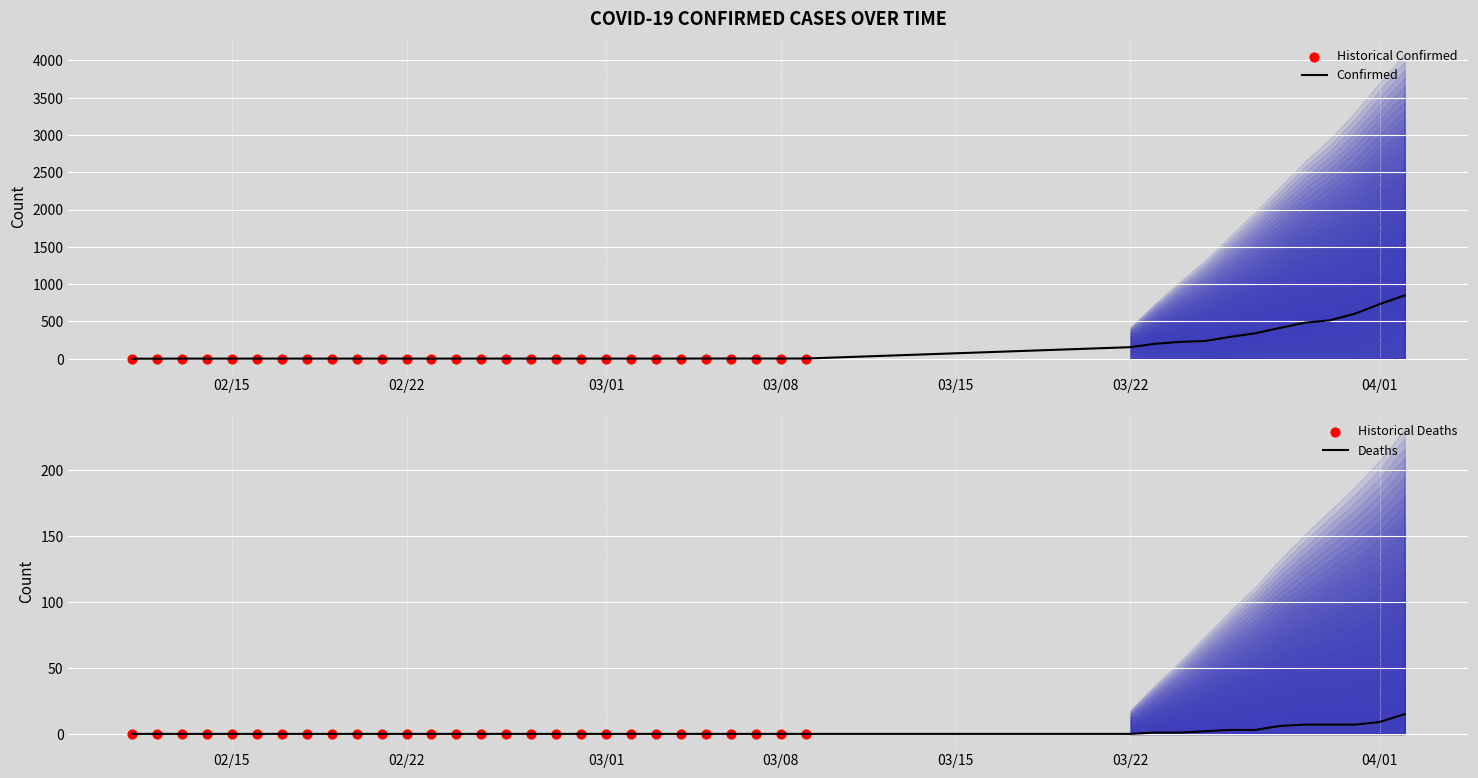

Which series has the largest total across all categories?

Confirmed